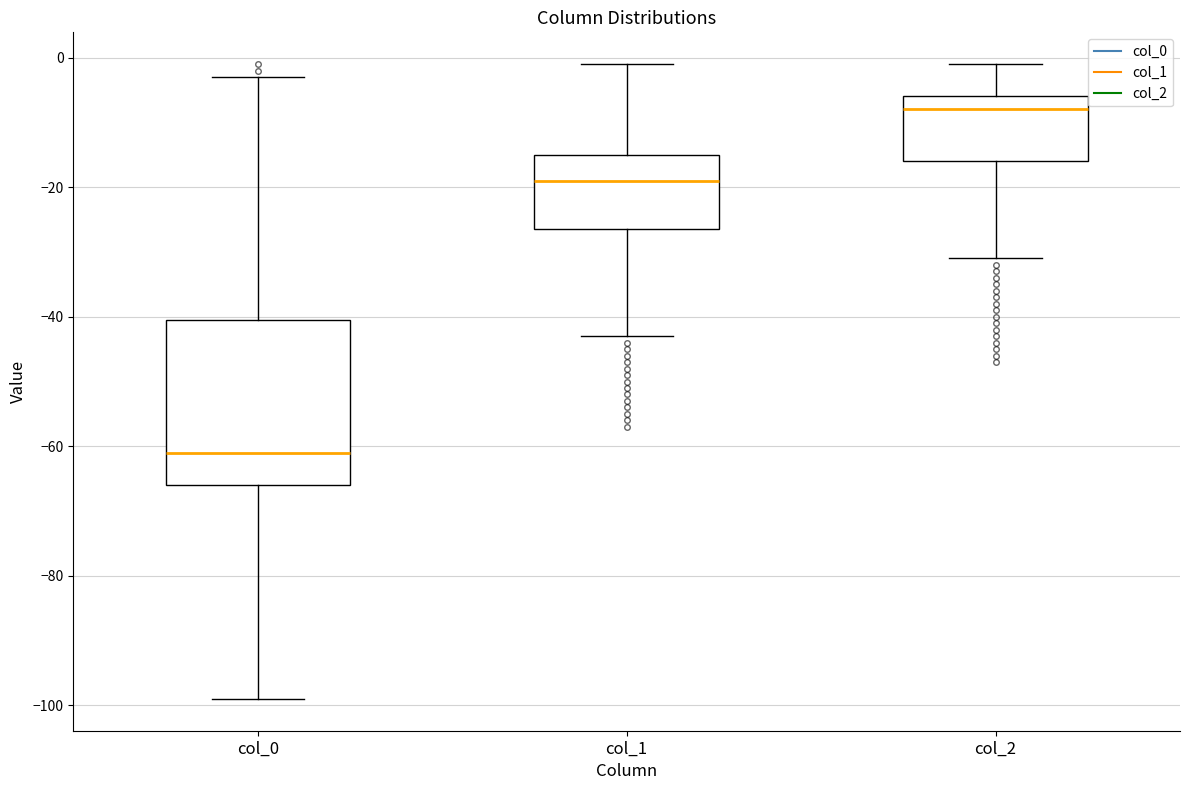

Reading left to right, transcribe this box plot: for each box, give where its median line is, the range the box spans, and where its two whiskers end, as read against the y-axis. The values are not printed on the chart, so give them approximately, as read against the axis.

col_0: median -60, box -66 to -40, whiskers -98 to -2
col_1: median -18, box -26 to -14, whiskers -42 to 0
col_2: median -8, box -16 to -6, whiskers -30 to 0